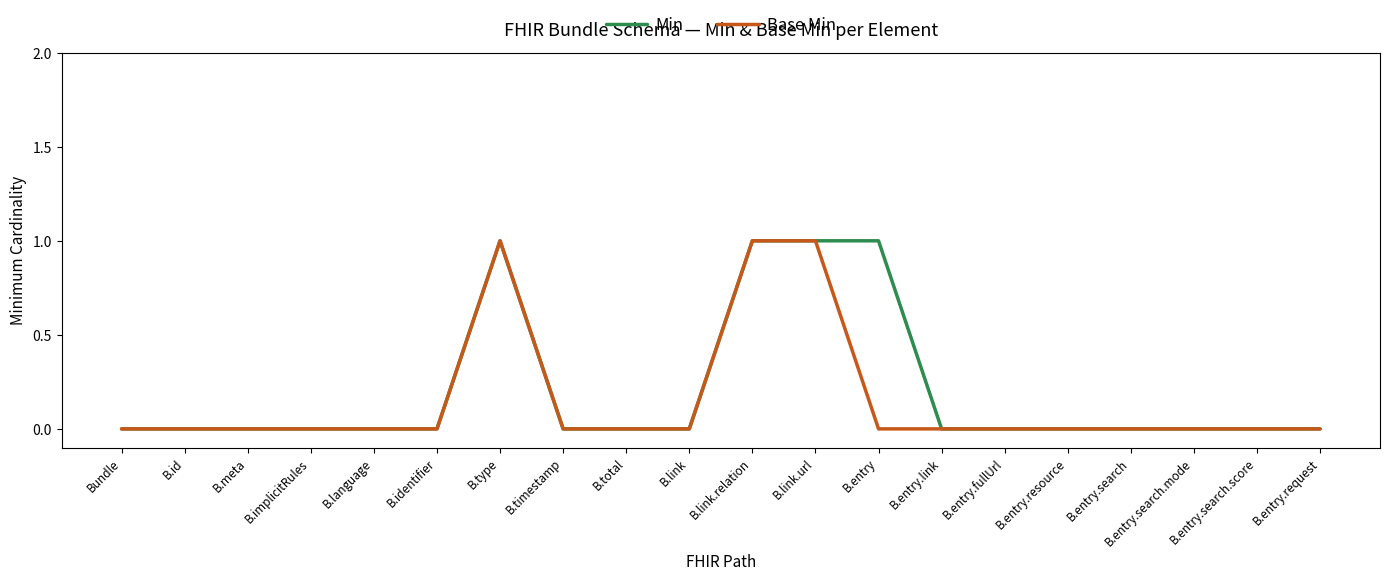

Is it true that Min equals 0 at B.entry.resource?

True